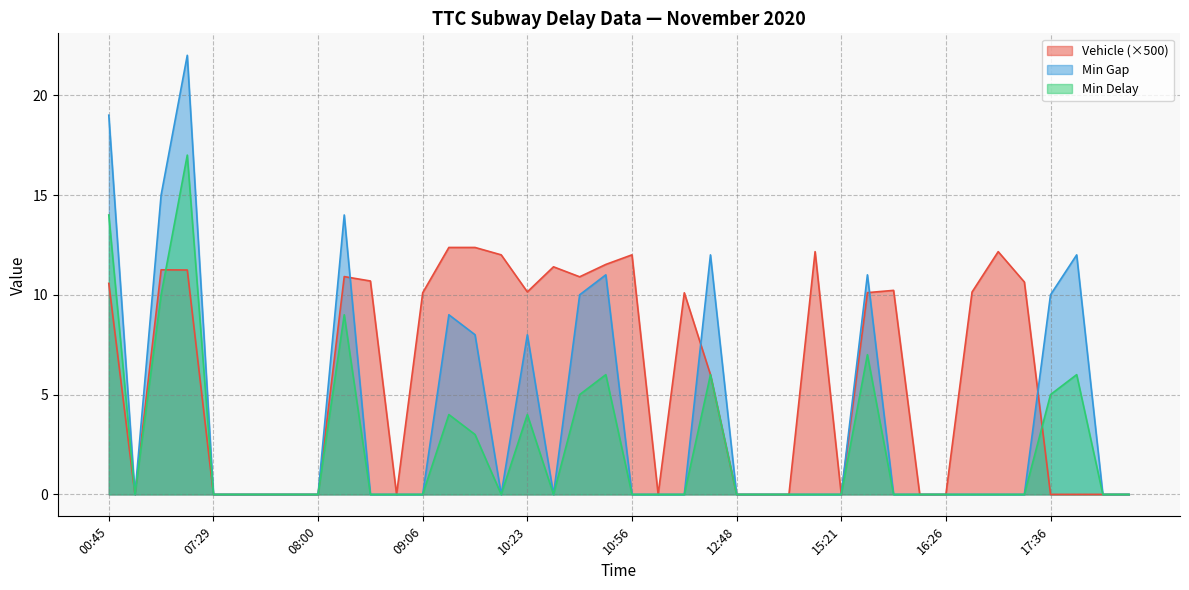

How many lines are shown in the chart?

3